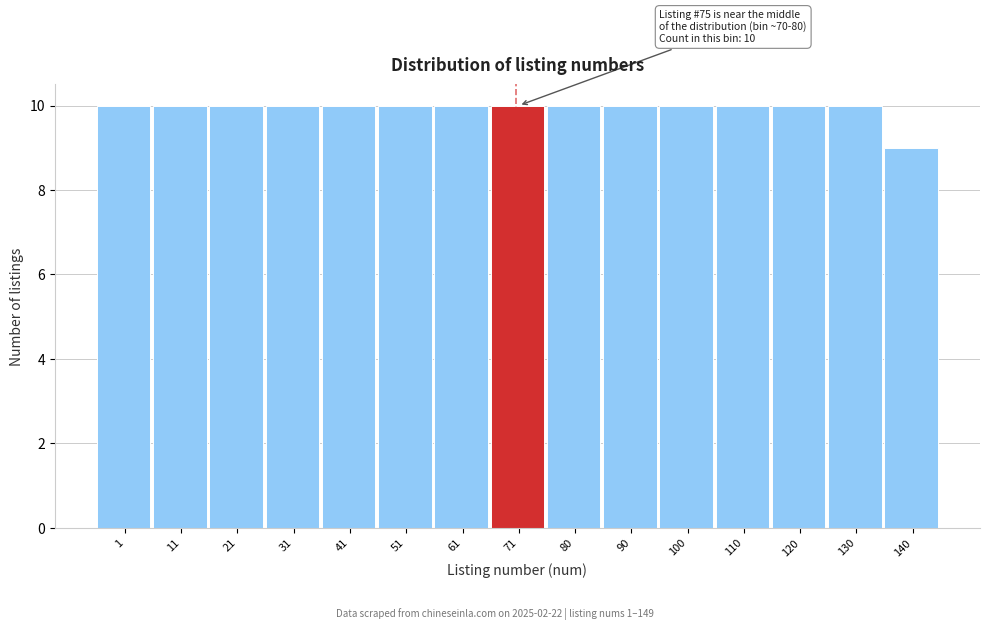

Reading right to left, list all the values displayed in this chart.

9	10	10	10	10	10	10	10	10	10	10	10	10	10	10